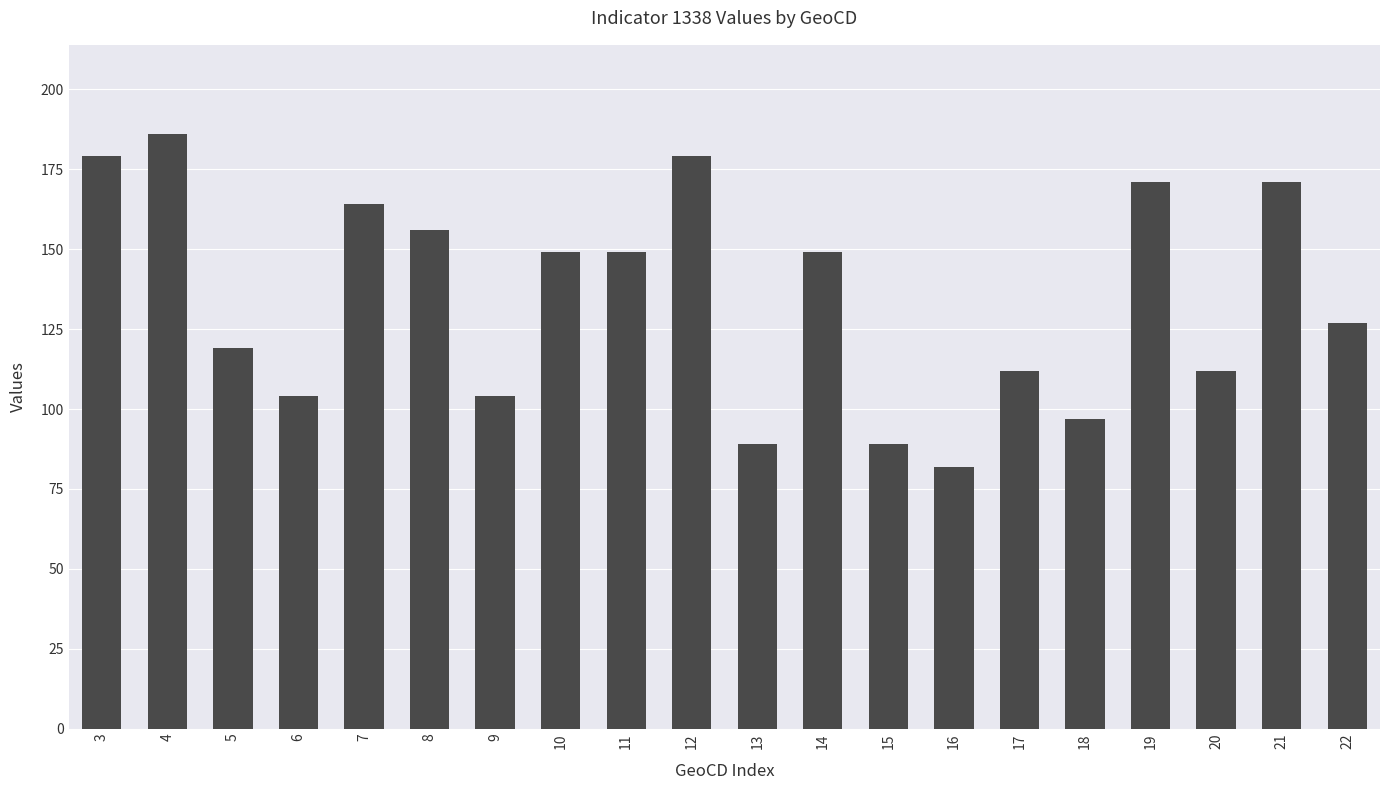

The value at 14 is 149. True or false?

True